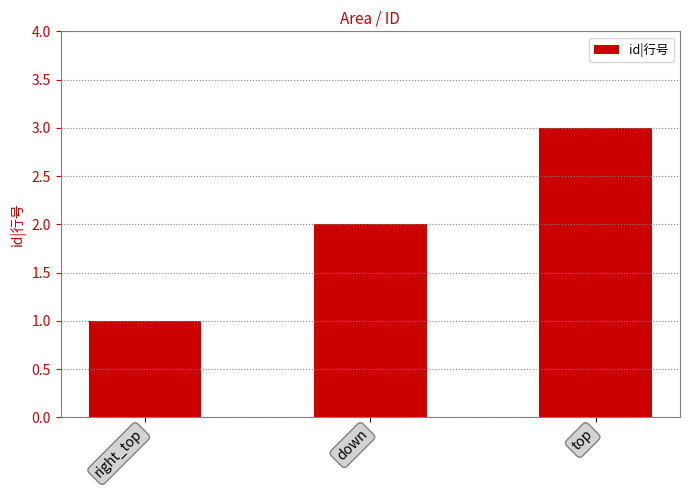

How many values are below 2?

1